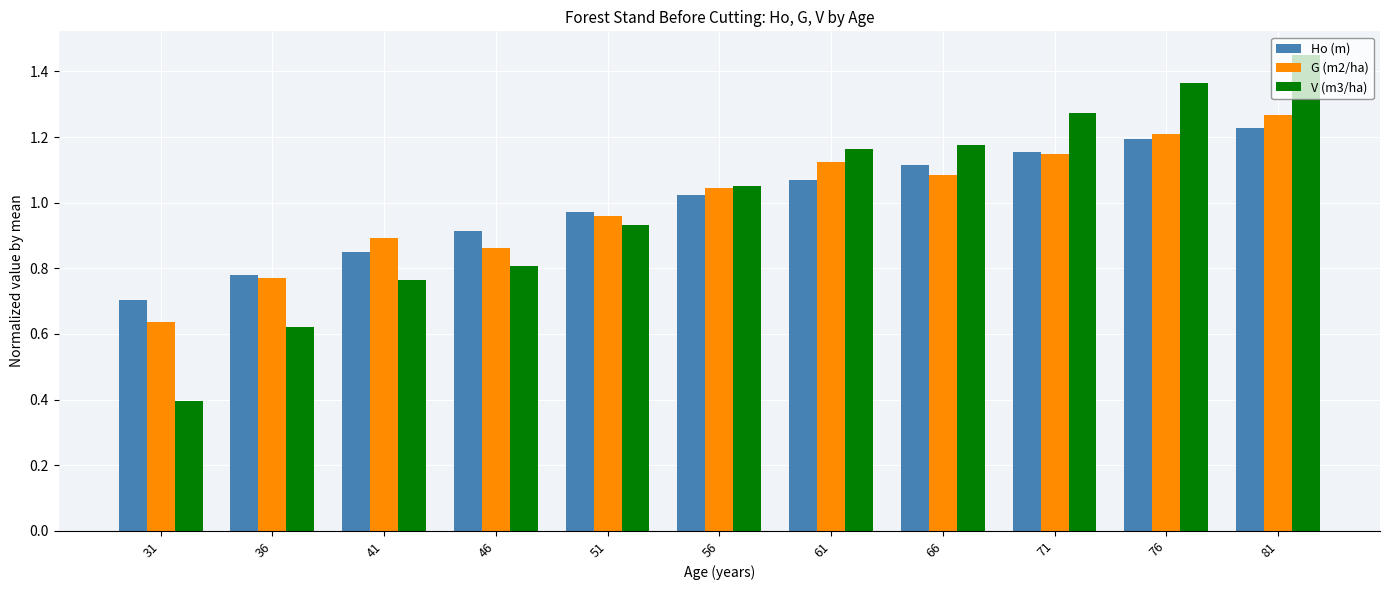

Where does the Ho (m) series first go above 1?

56